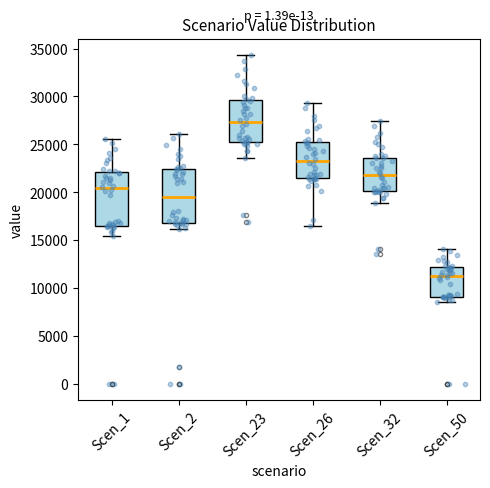

Which box's median line is the highest?

Scen_23